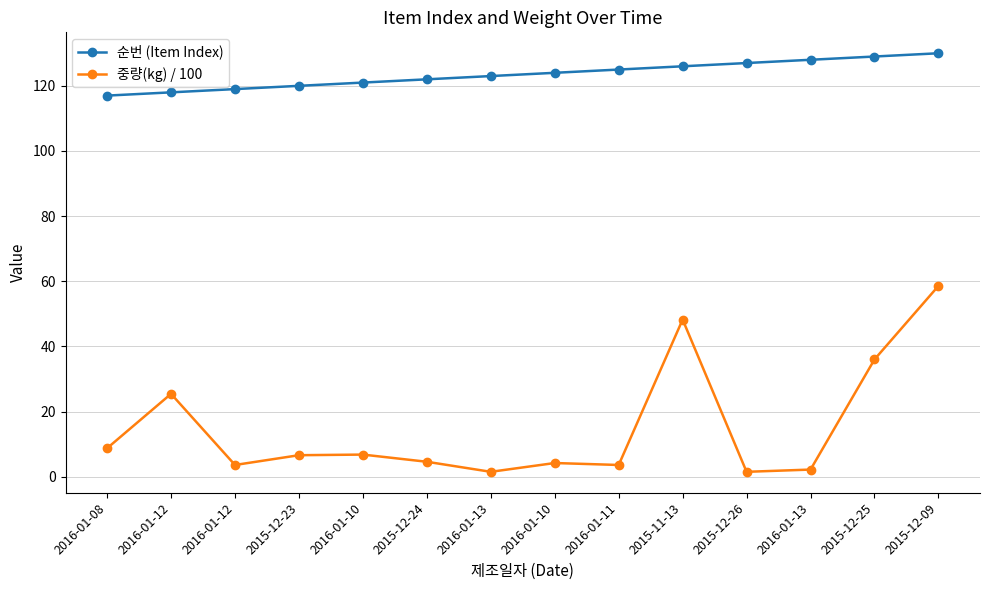

Which series has the largest range (max minus min)?

중량(kg) / 100